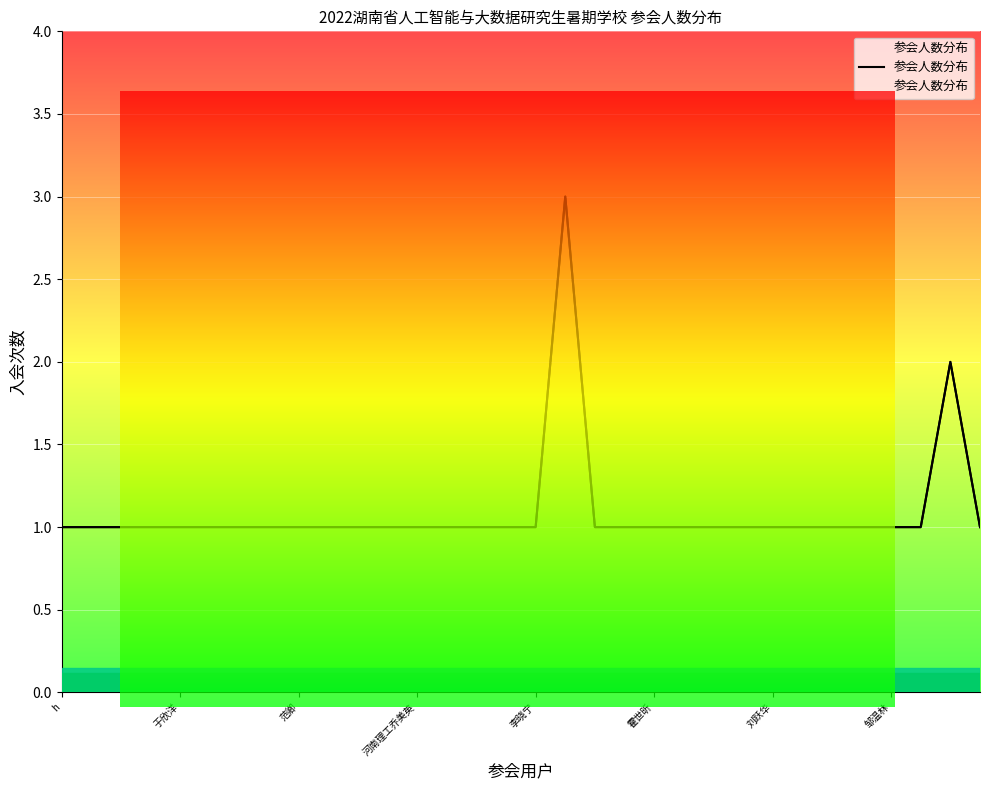

List the labels in order of value, smallest first.

h, 于欣洋, 范卿, 河南理工乔美英, 李晓宁, 霍世昕, 刘跃华, 邹温林, 8, 9, 10, 11, 12, 13, 14, 15, 16, 18, 19, 20, 21, 22, 23, 24, 25, 26, 27, 28, 29, 31, 30, 17